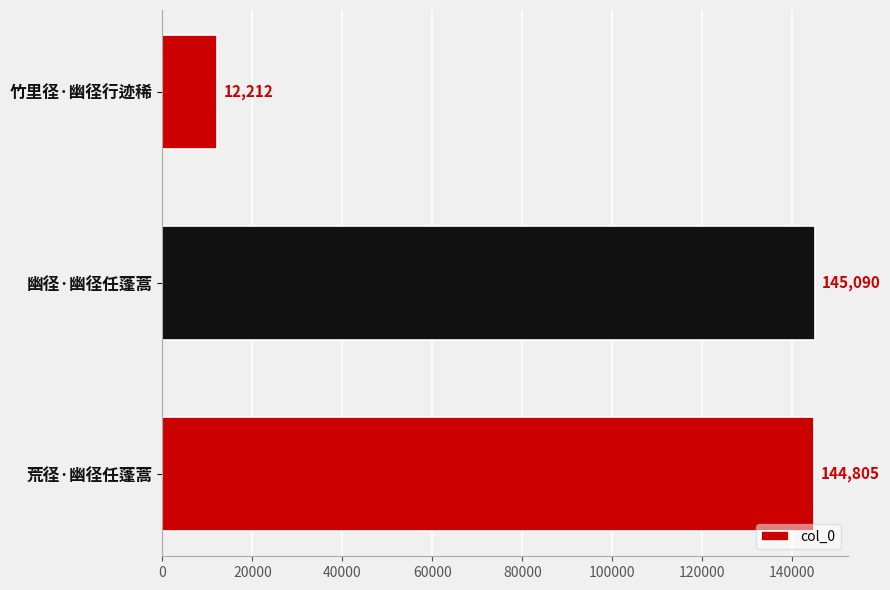

Are the bars grouped side by side (vs. stacked)?

No